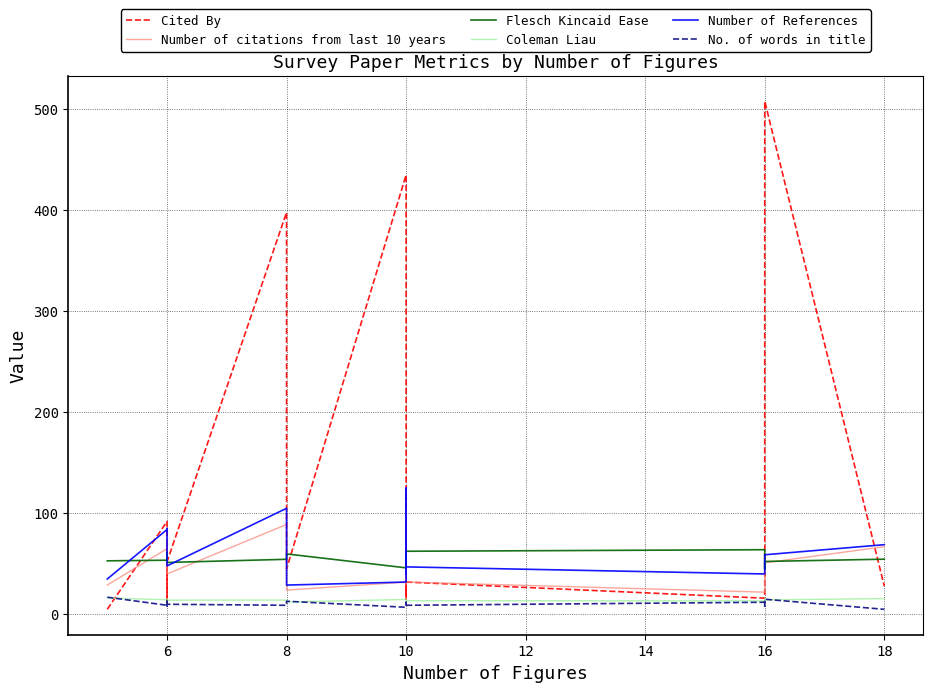

In Cited By, how many points are higher than both neighbors (excluding endpoints)?

7